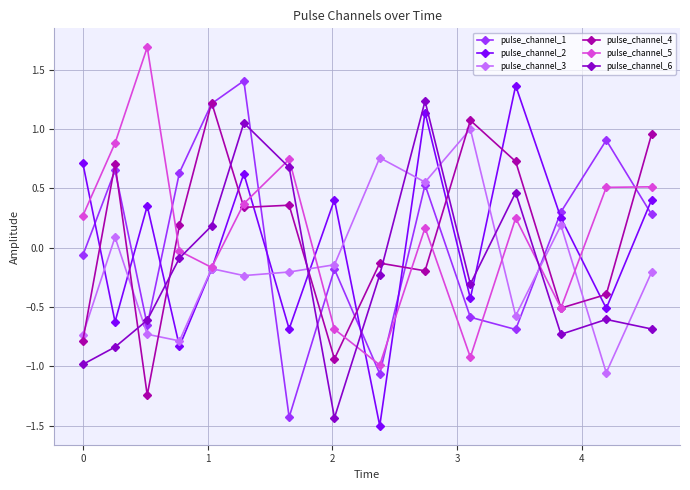

How many values in the pulse_channel_2 series exceed 0?

8